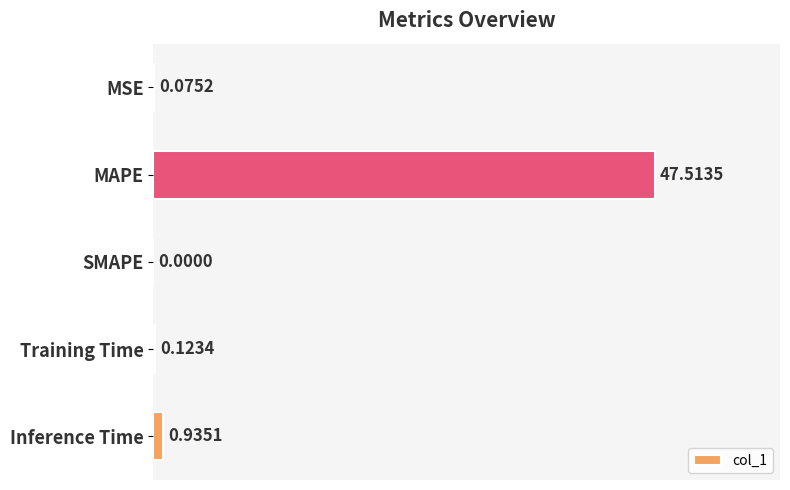

At which category does the chart reach its peak across all series?

MAPE